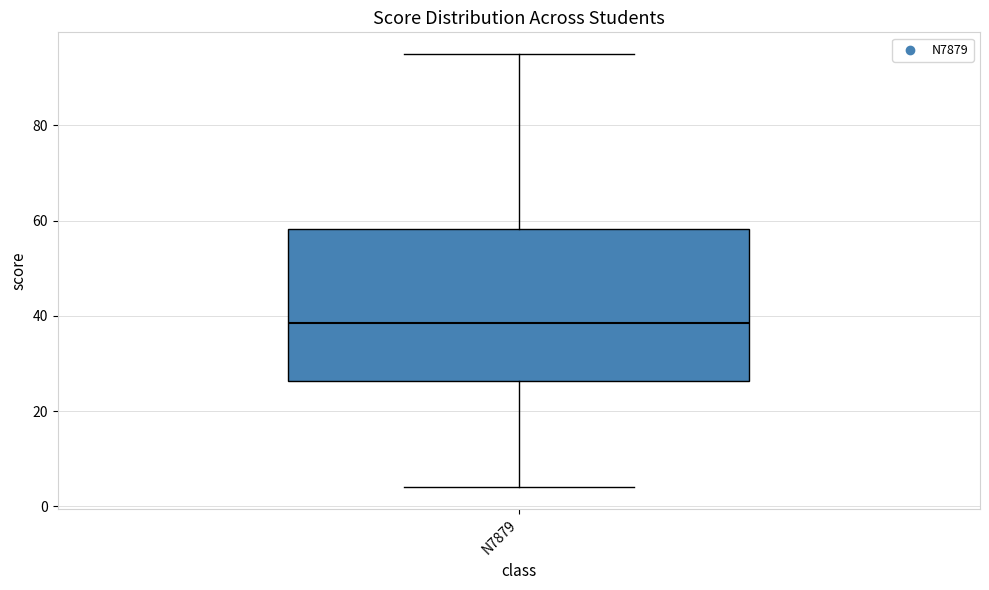

Transcribe this box plot: give where the median line is, the range the box spans, and where the two whiskers end, as read against the y-axis. The values are not printed on the chart, so give them approximately, as read against the axis.

median 38, box 26 to 58, whiskers 4 to 96